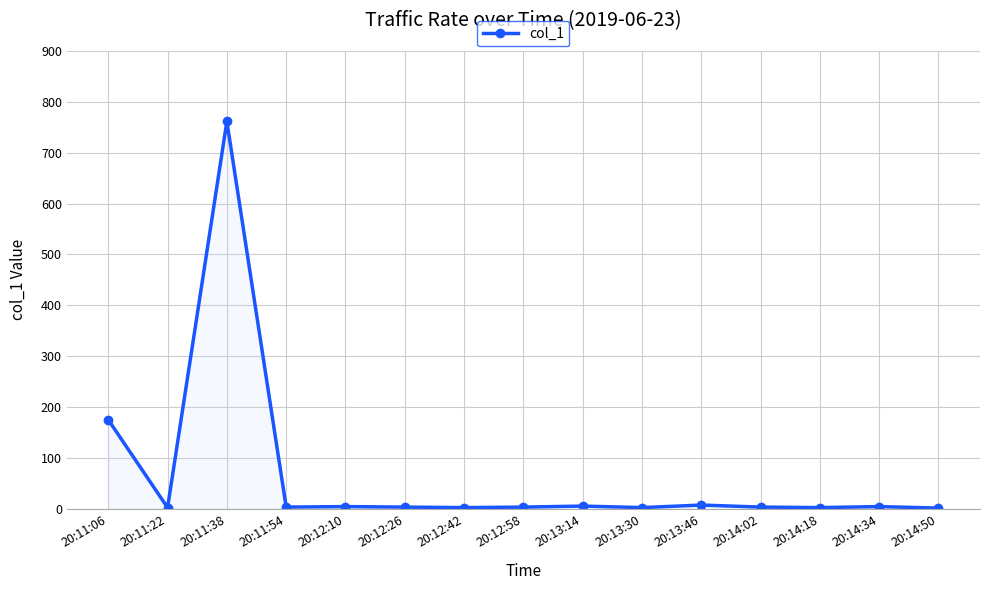

What is the average value?

65.2